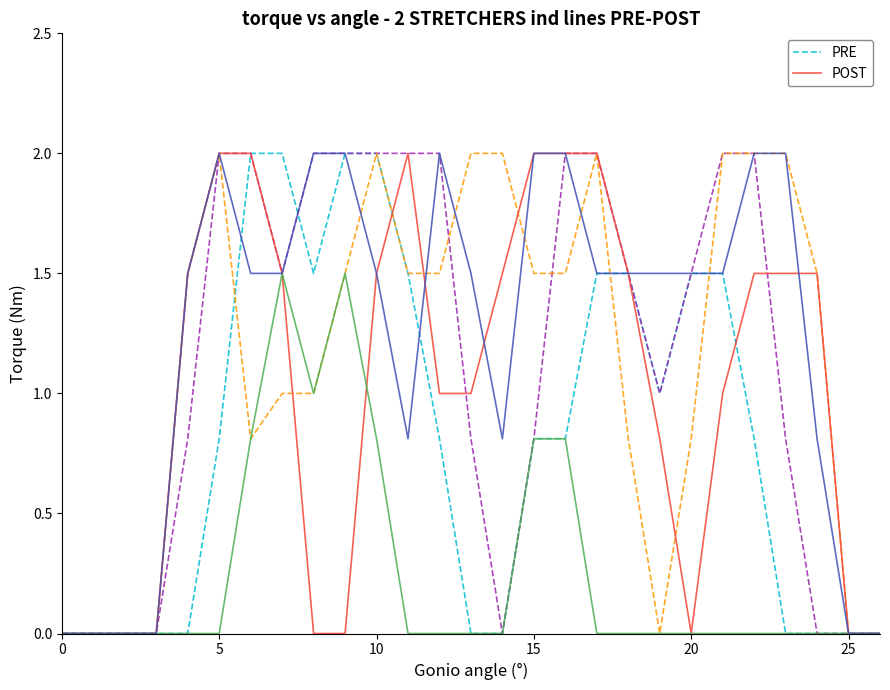

The PRE series shows 2.6 at 8. True or false?

False